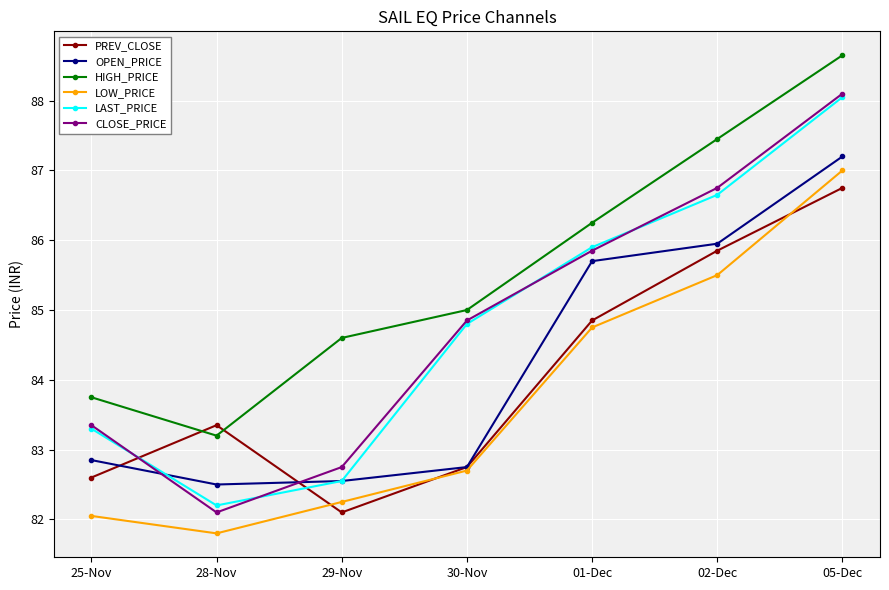

True or false: CLOSE_PRICE and HIGH_PRICE intersect in this chart.

False